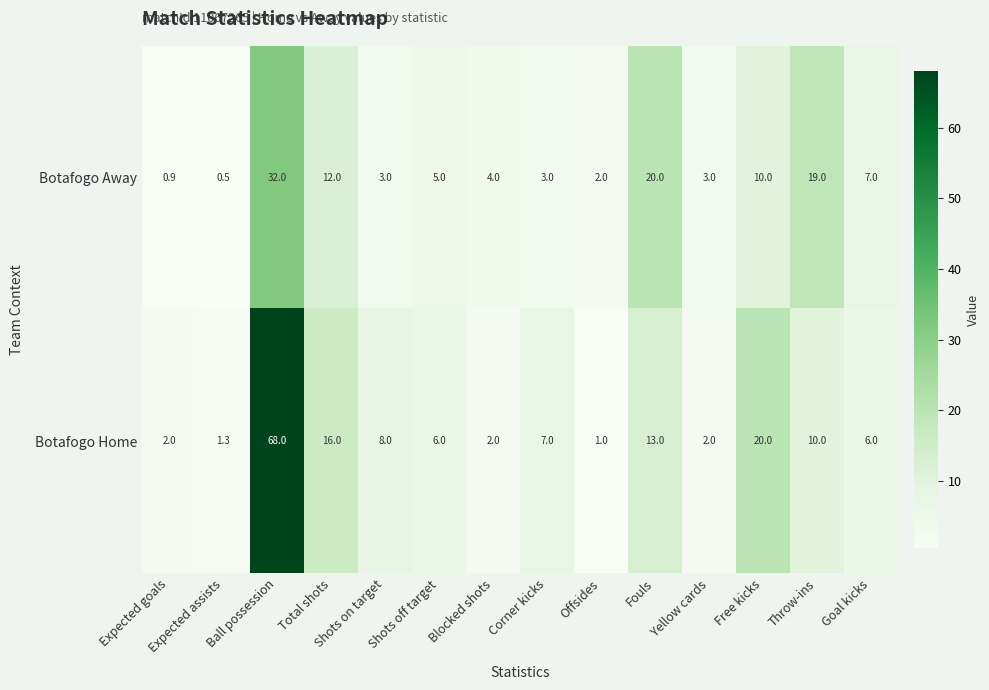

At which category does the chart reach its minimum across all series?

Expected assists